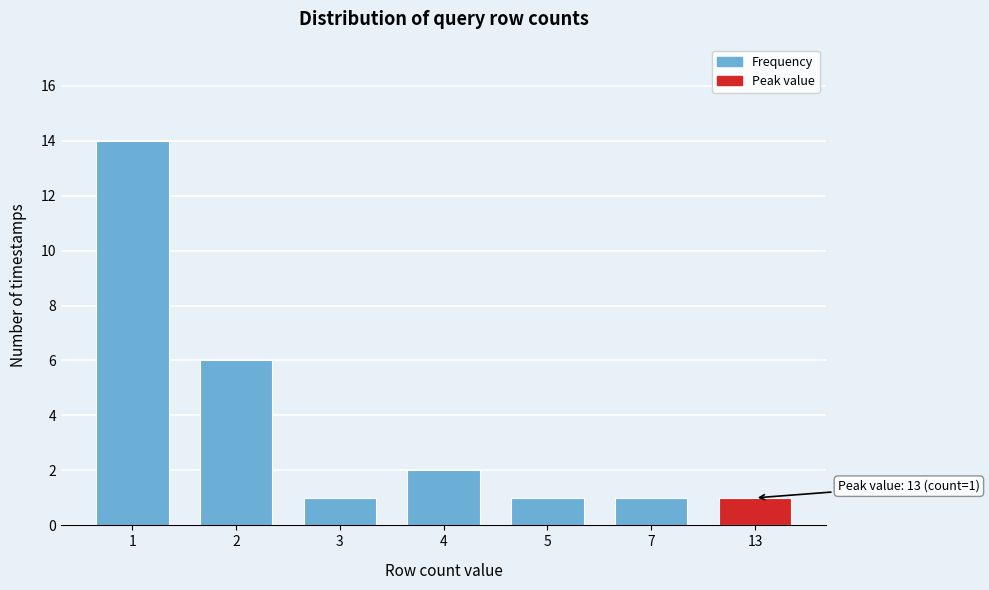

Reading left to right, transcribe all the data shown in this chart.

14	6	1	2	1	1	1